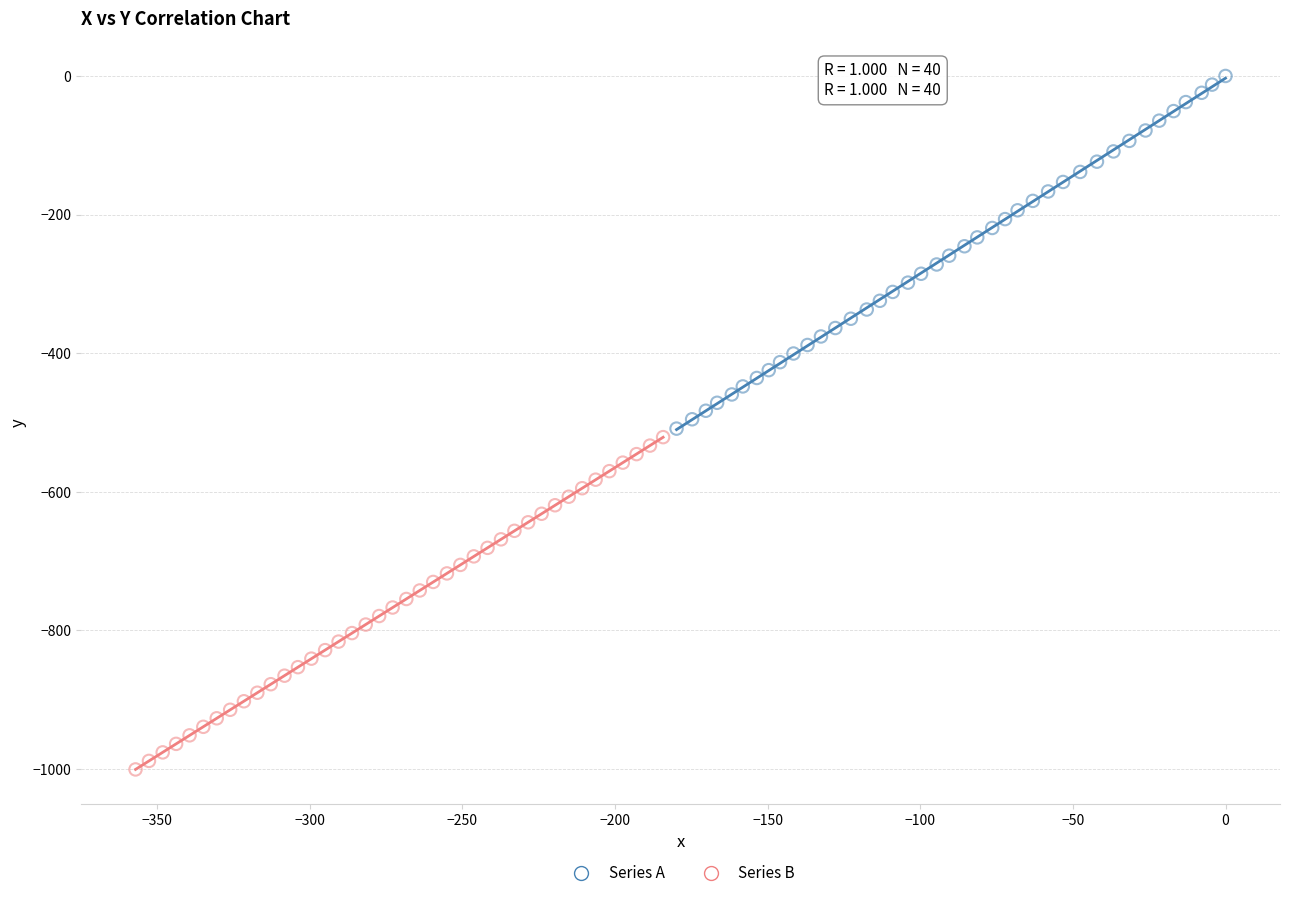

Which series contains the lowest Y value?

Series B